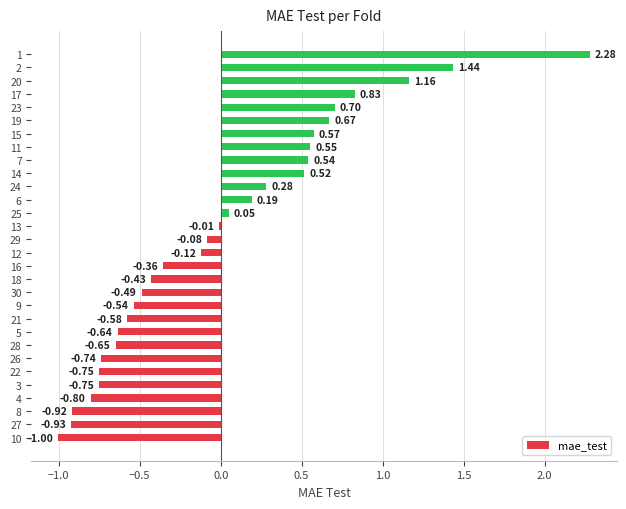

How many values are below zero?

17